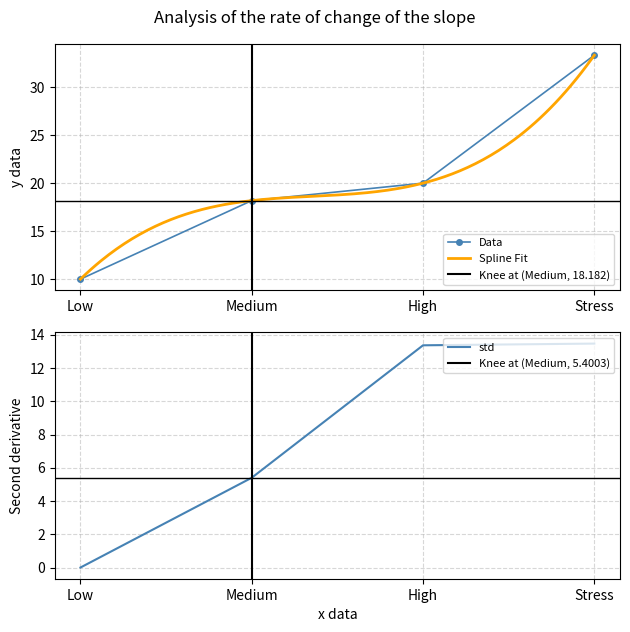

Where is Data nearest to the value 21?

High